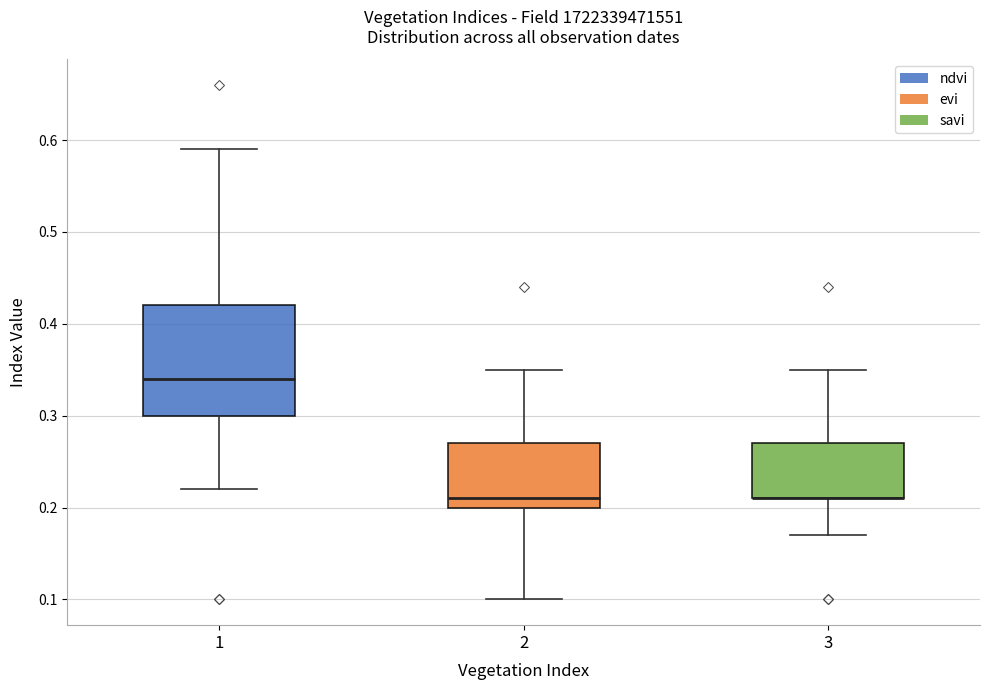

Reading left to right, transcribe this box plot: for each box, give where its median line is, the range the box spans, and where its two whiskers end, as read against the y-axis. The values are not printed on the chart, so give them approximately, as read against the axis.

1: median 0.34, box 0.30 to 0.42, whiskers 0.22 to 0.59
2: median 0.21, box 0.20 to 0.27, whiskers 0.10 to 0.35
3: median 0.21 (drawn on the box's lower edge), box 0.21 to 0.27, whiskers 0.17 to 0.35